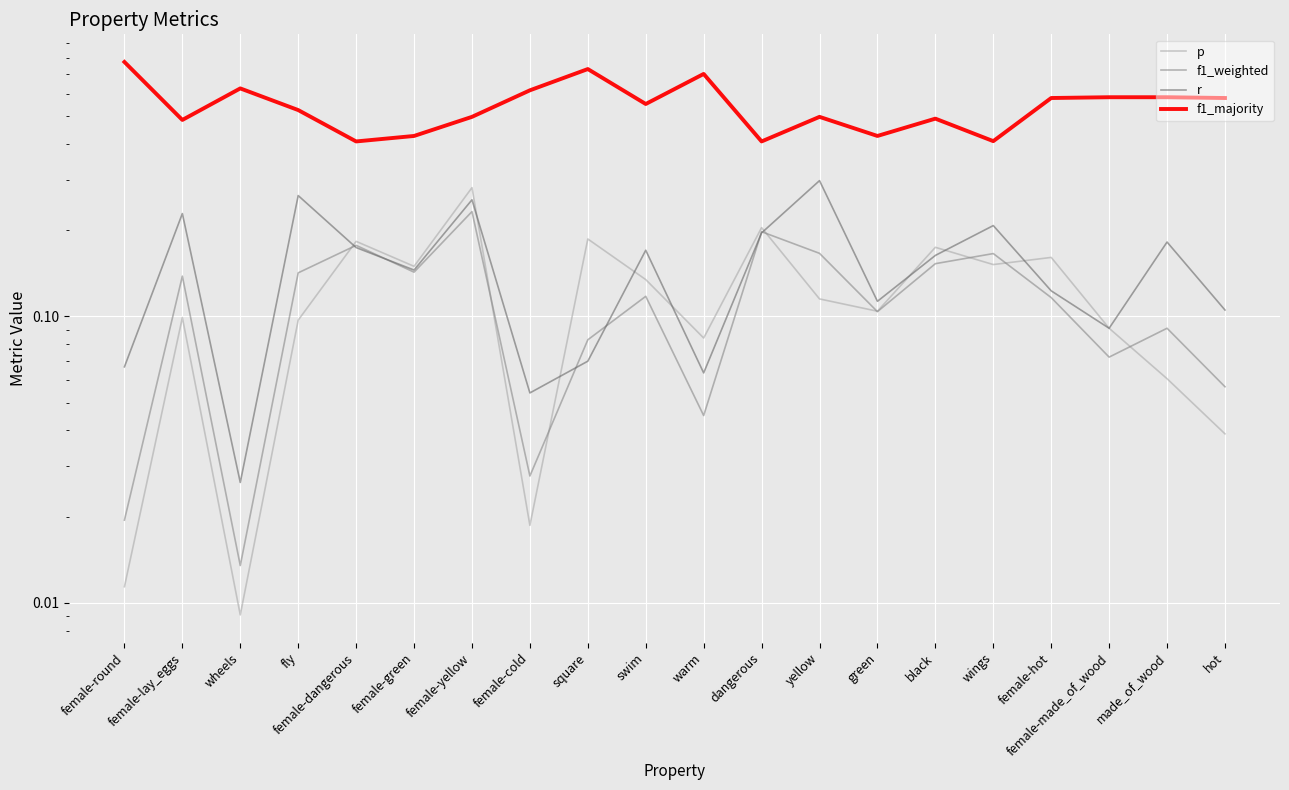

True or false: r has more than 1 interior local peaks.

True